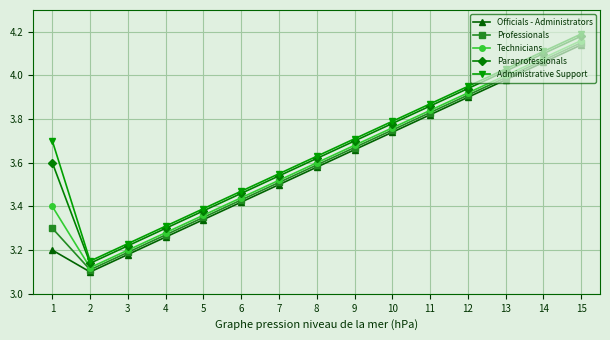

The value of Technicians at 7 is 0.8. True or false?

False